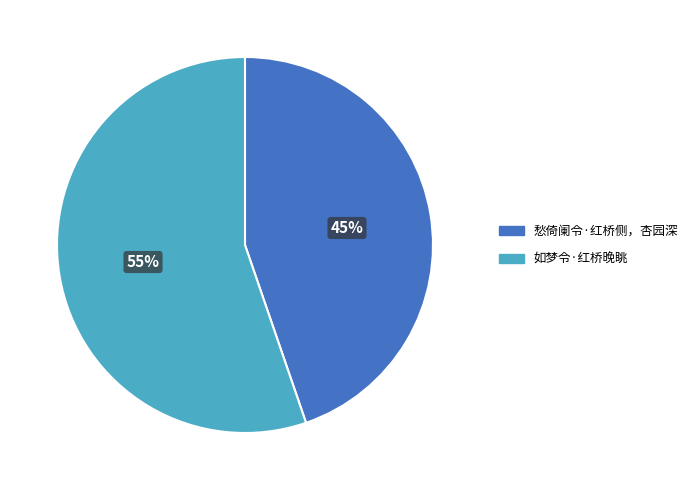

Count the number of slices in the pie.

2